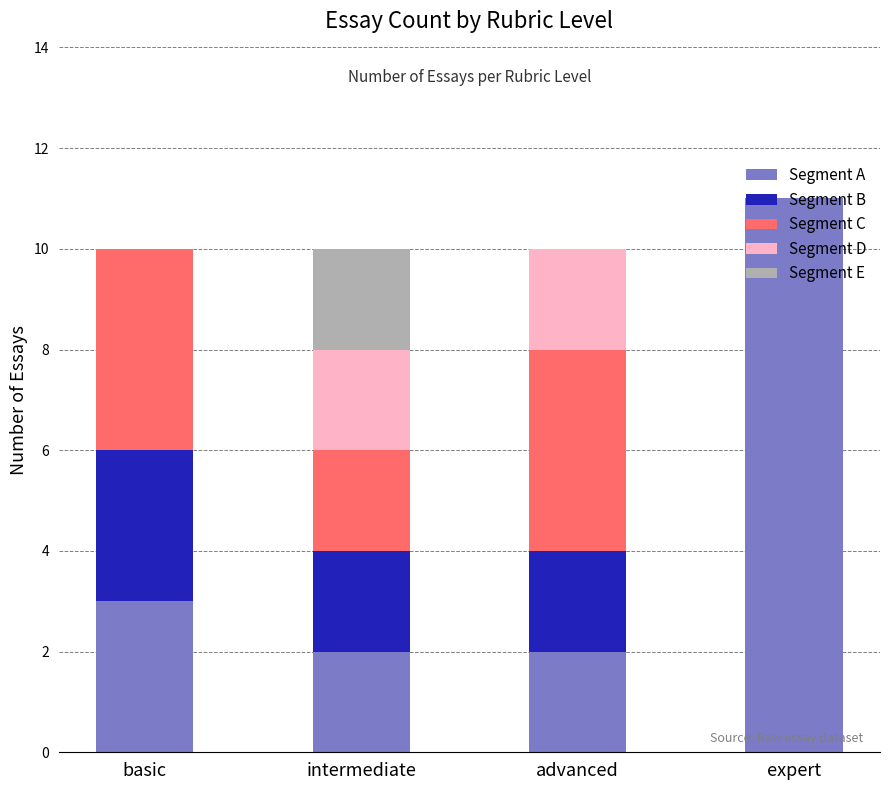

Count the number of categories in the chart.

4